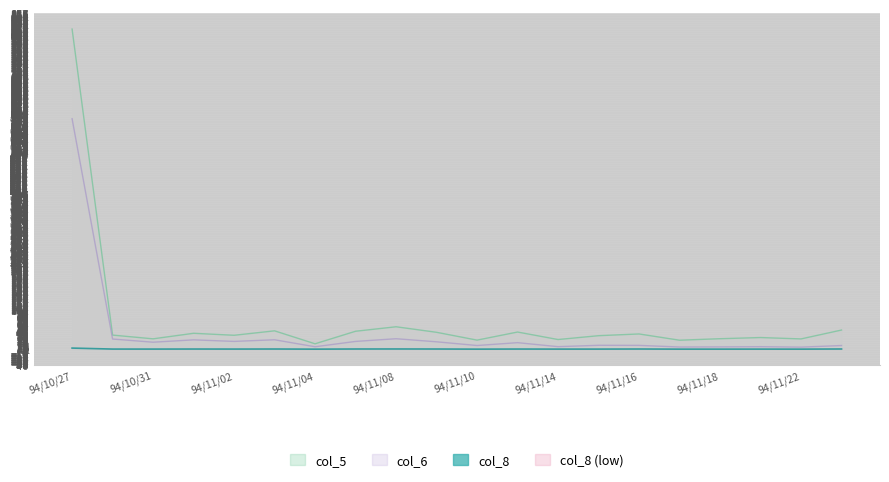

How many interior local valleys does the col_6 series have?

7